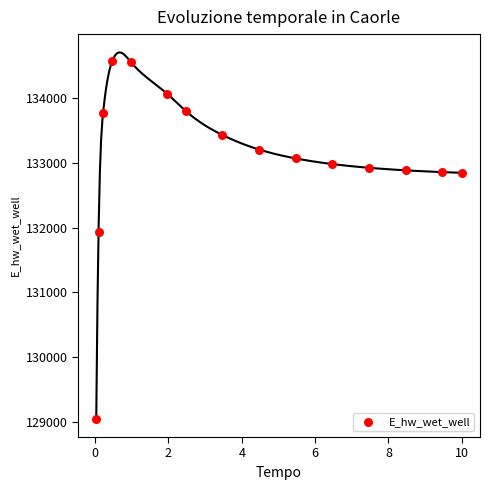

What is the range of X values (max minus min)?

10.0